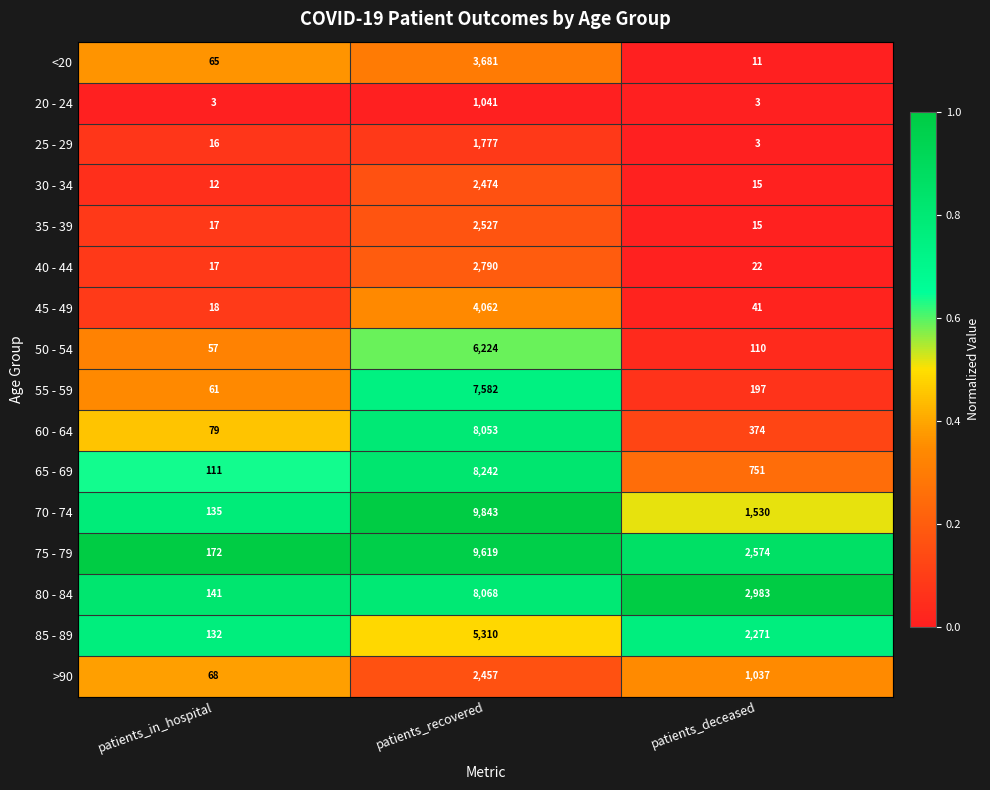

The value of 80 - 84 at patients_deceased is 2983. True or false?

True